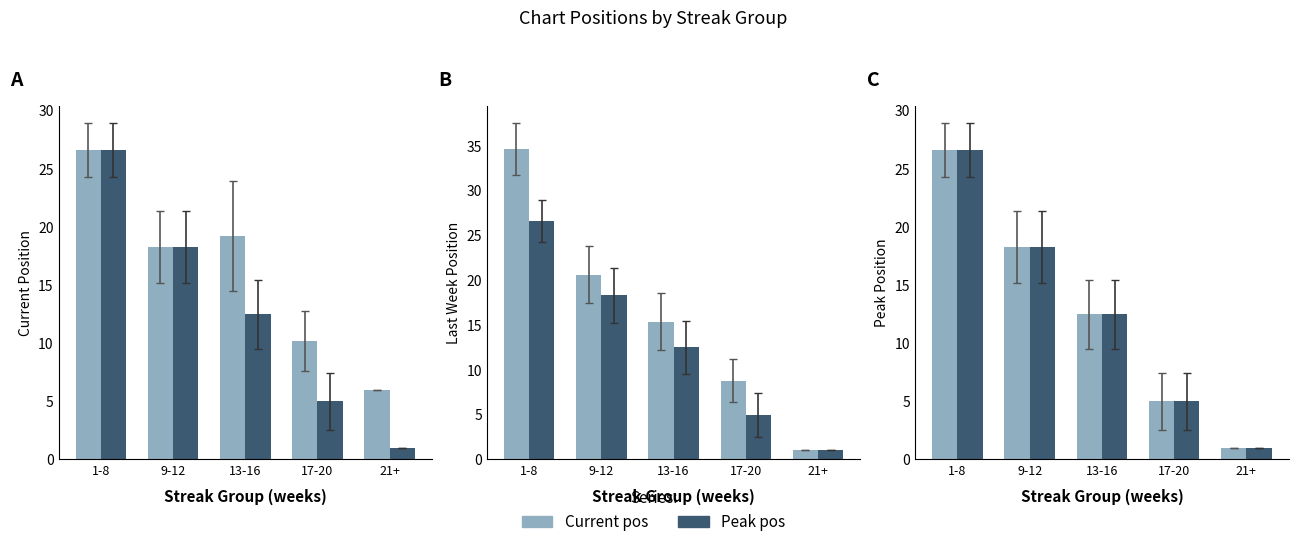

What are all the series names shown in the legend?

Current pos, Peak pos